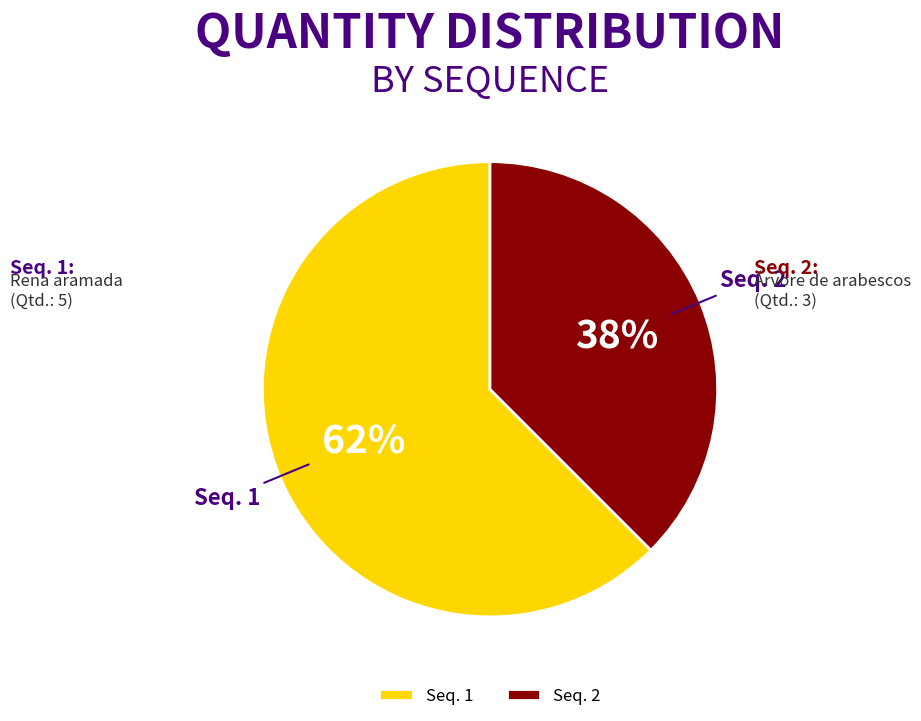

Which category has the smallest portion of the pie?

Seq. 2